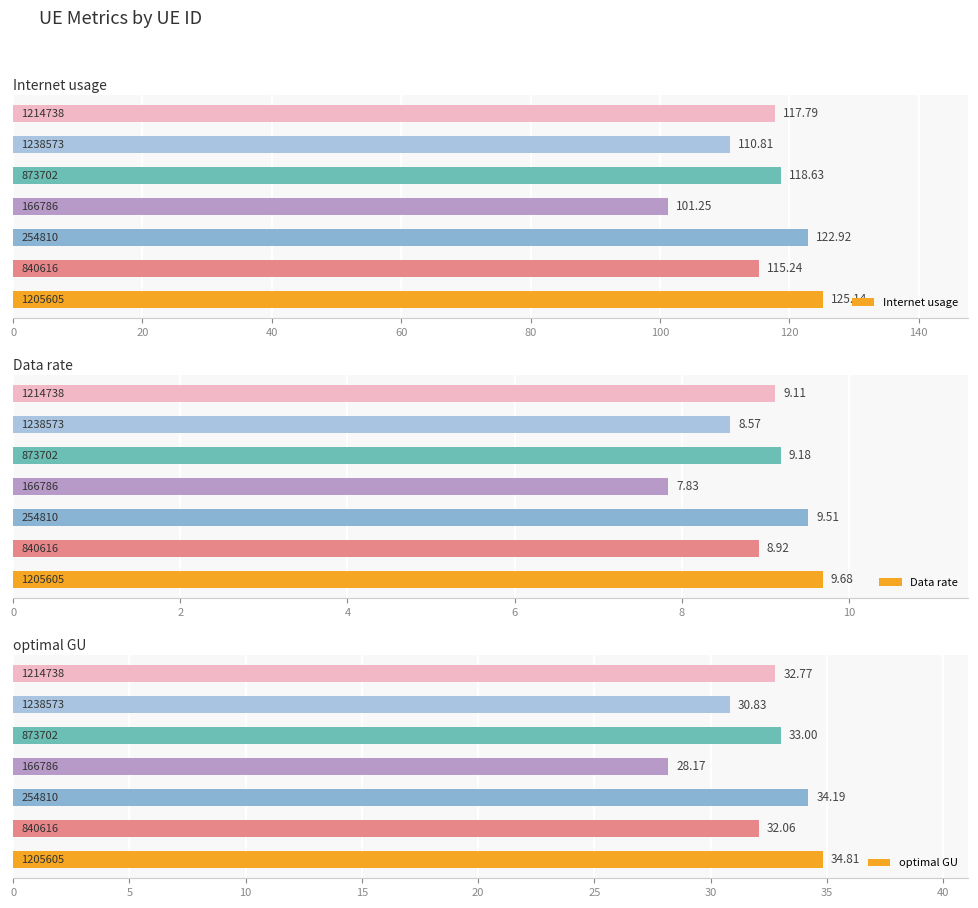

What are all the series names shown in the legend?

Internet usage, Data rate, optimal GU